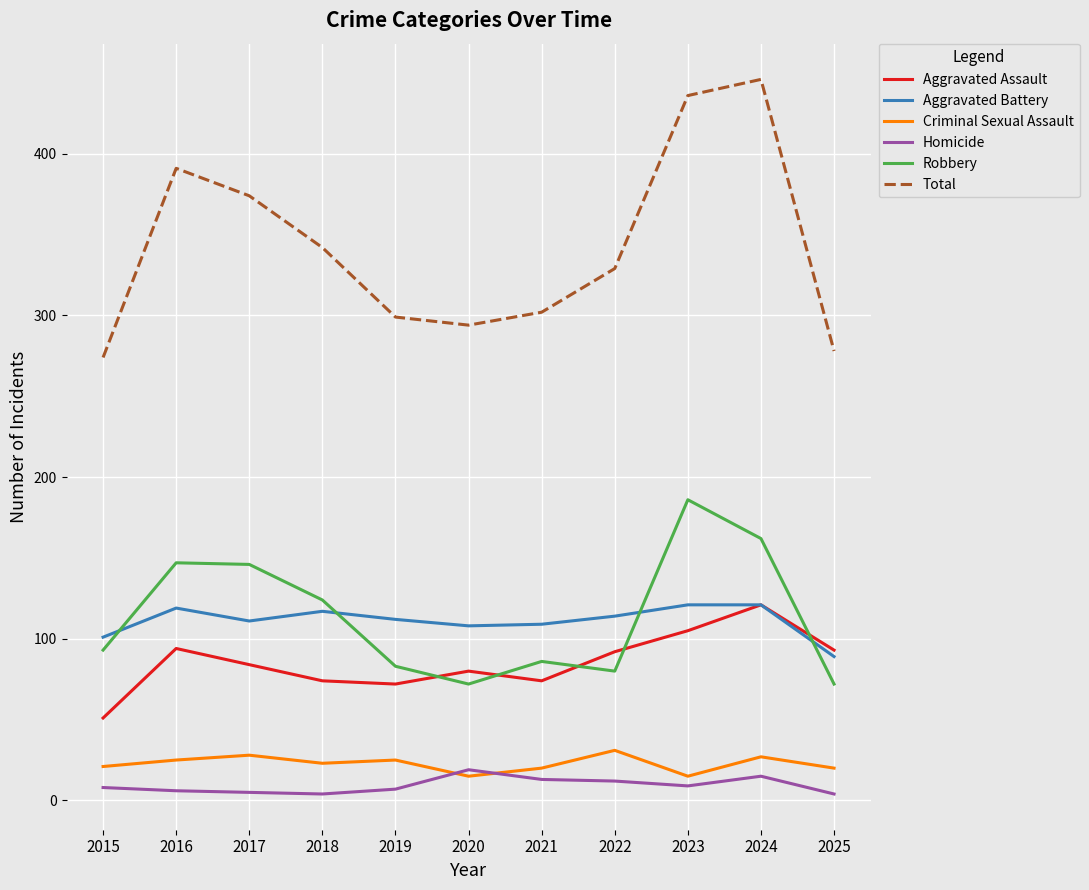

What are all the series names shown in the legend?

Aggravated Assault, Aggravated Battery, Criminal Sexual Assault, Homicide, Robbery, Total